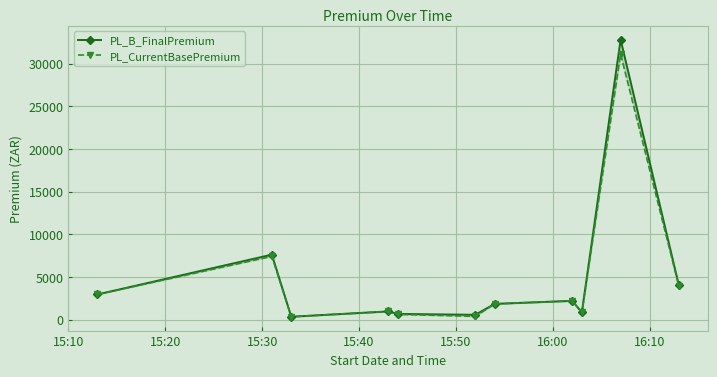

Rank the series by their maximum value, from highest to lowest.

PL_B_FinalPremium, PL_CurrentBasePremium